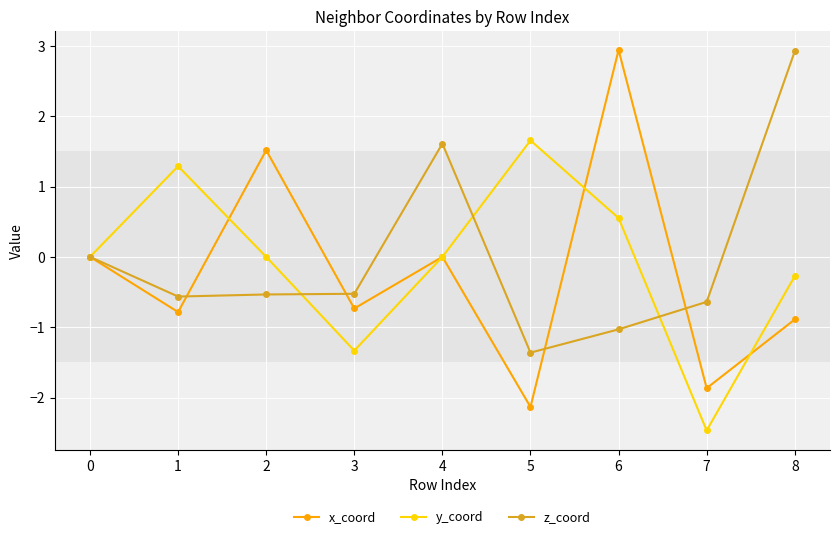

What is the maximum value shown in the chart?

2.9